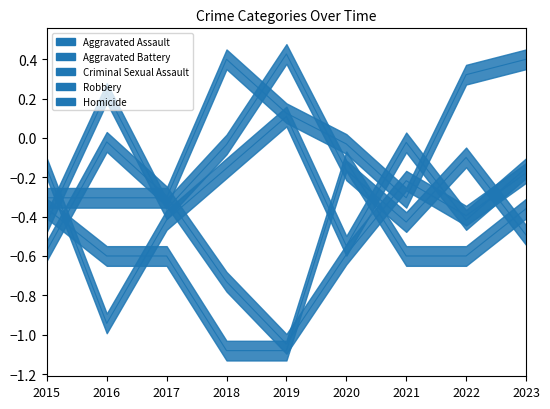

Read the Criminal Sexual Assault value at 2018.

-0.2